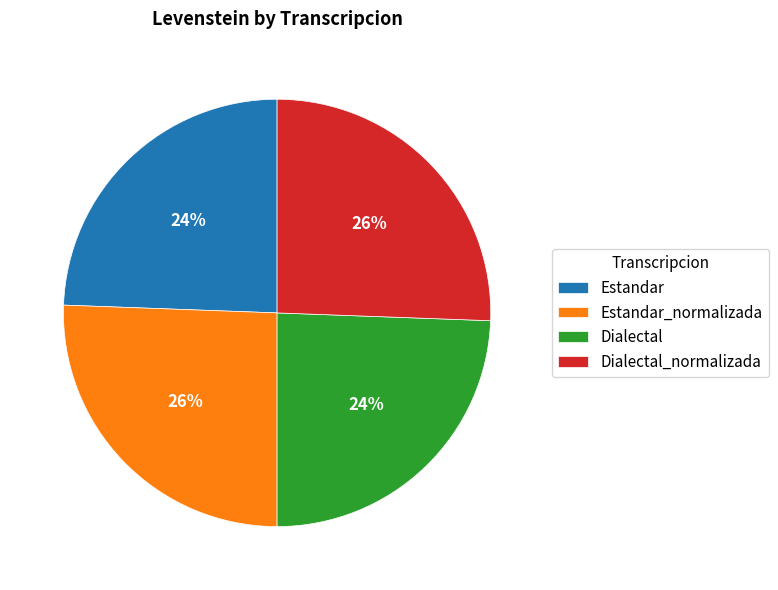

What percentage is the Dialectal slice, to the nearest percent?

24%